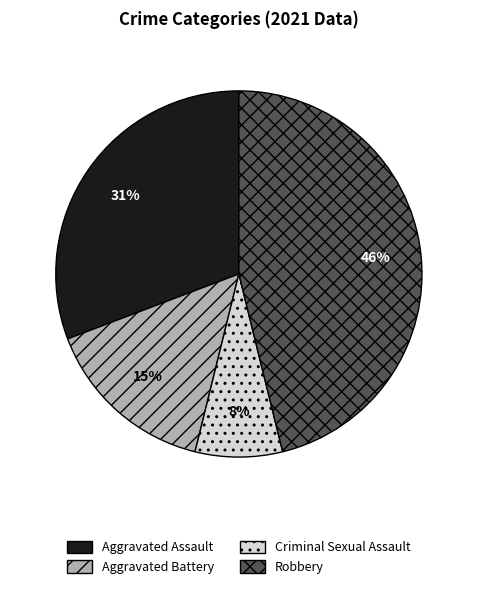

To the nearest percent, what is the combined percentage of Criminal Sexual Assault and Robbery?

54%